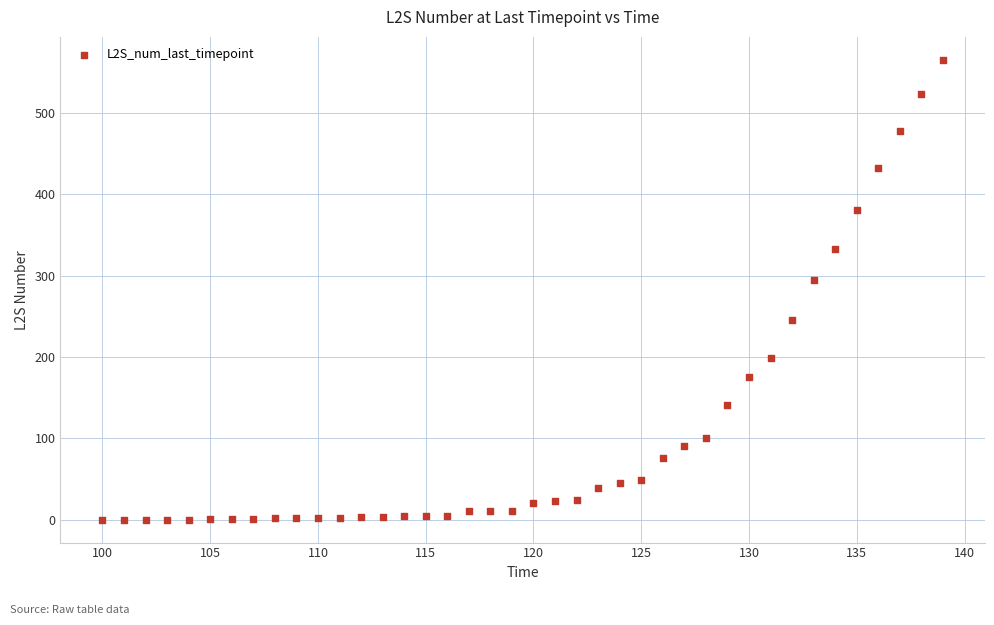

What is the range of X values (max minus min)?

39.0